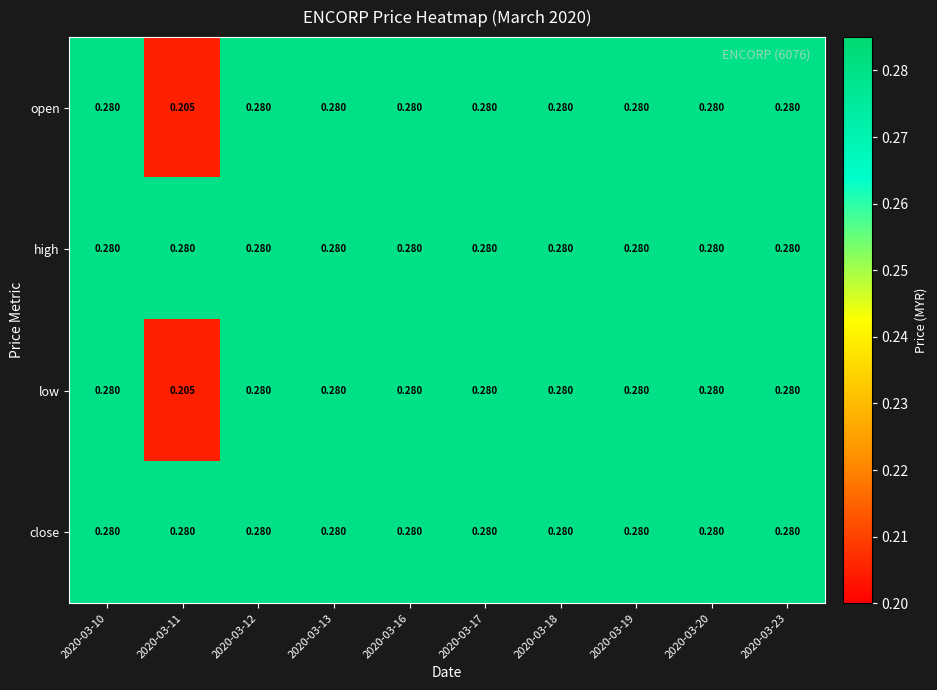

At how many categories does at least one series exceed 0?

10